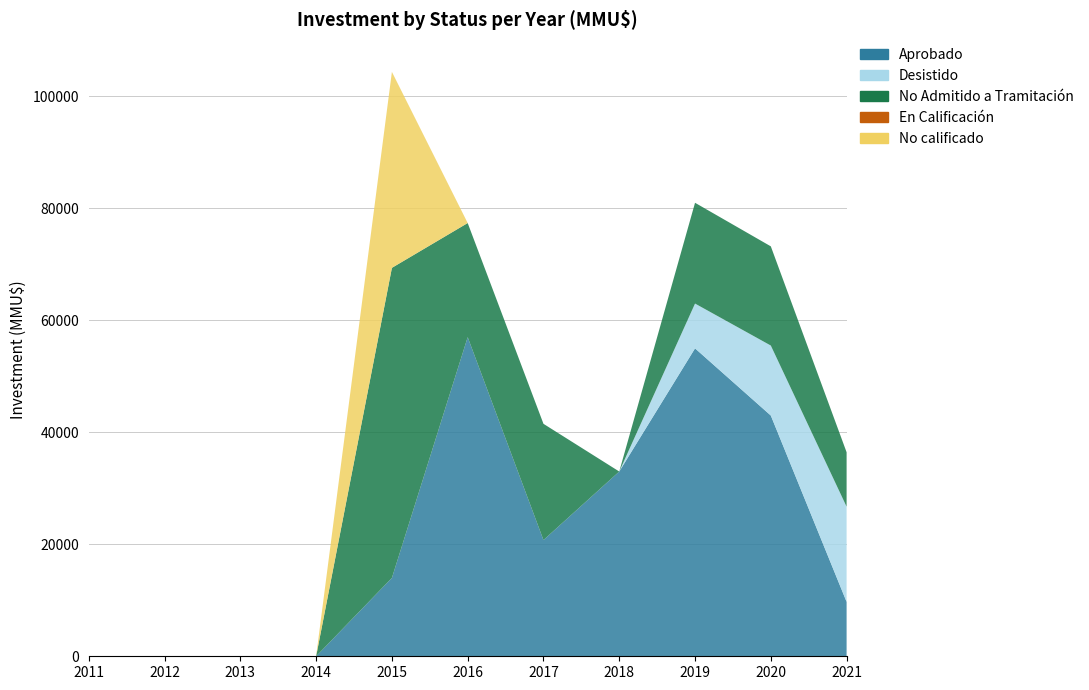

Reading left to right, what are all the values shown in this chart?

Aprobado: 2011=0	2012=0	2013=0	2014=0	2015=14000	2016=57001	2017=20760	2018=33000	2019=55000	2020=43000	2021=9720
Desistido: 2011=0	2012=0	2013=0	2014=0	2015=0	2016=0	2017=0	2018=0	2019=8000	2020=12500	2021=17000
No Admitido a Tramitación: 2011=0	2012=0	2013=0	2014=0	2015=55380	2016=20381	2017=20760	2018=0	2019=18000	2020=17720	2021=9720
En Calificación: 2011=0	2012=0	2013=0	2014=0	2015=0	2016=0	2017=0	2018=0	2019=0	2020=0	2021=1
No calificado: 2011=0	2012=0	2013=0	2014=0	2015=35000	2016=0	2017=0	2018=0	2019=0	2020=0	2021=0